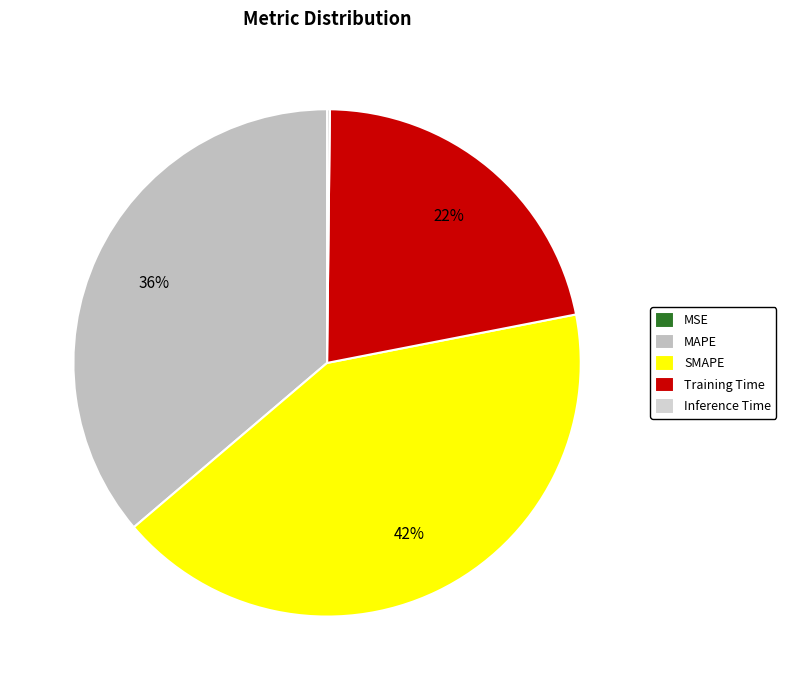

Does SMAPE account for over 50% of the chart?

No